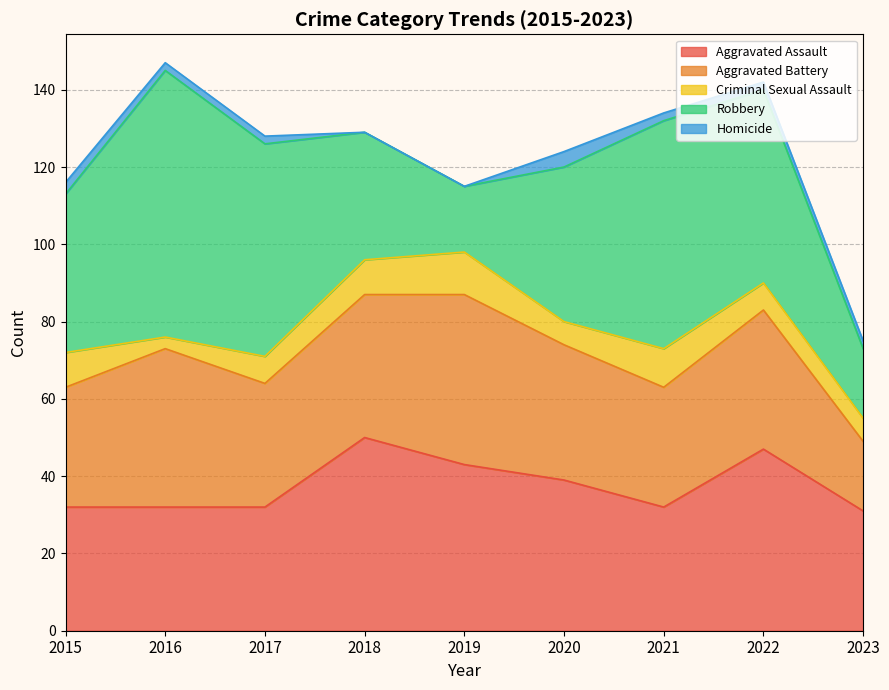

Does the chart have visible grid lines?

Yes